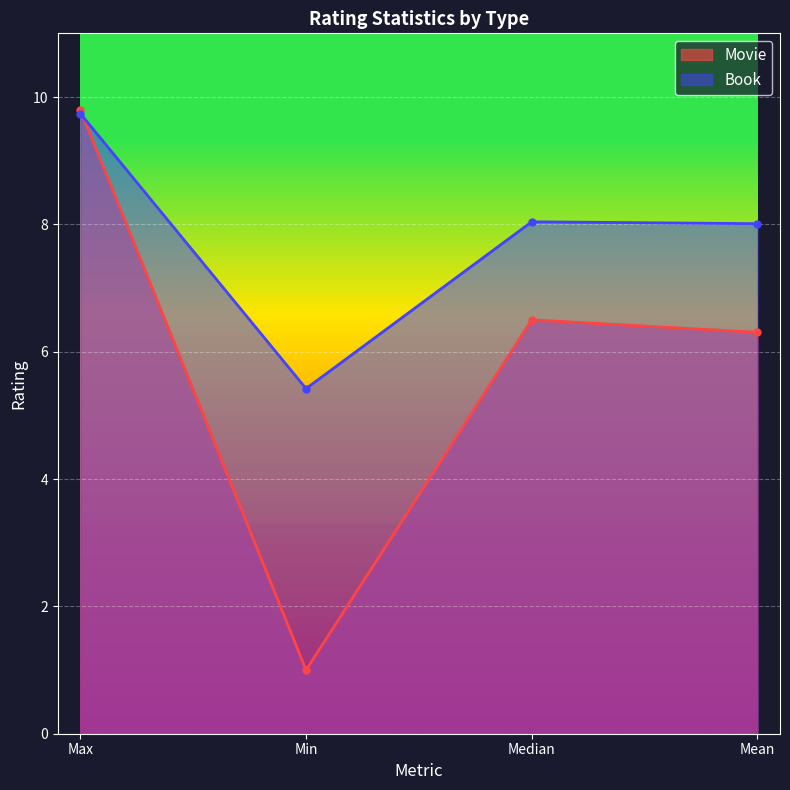

Which category has the lowest value across all series?

Min